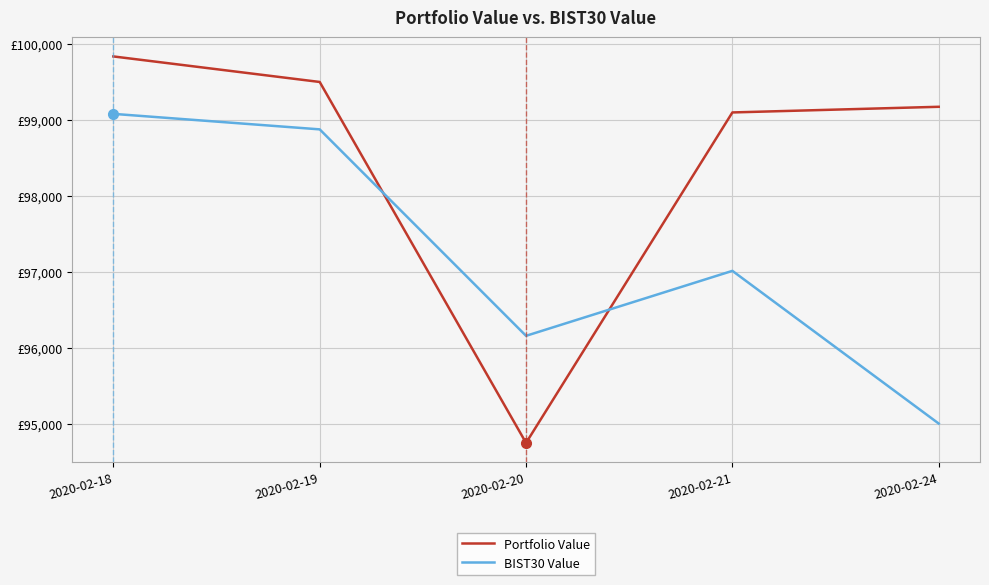

List the series in order of their overall mean, lowest first.

BIST30 Value, Portfolio Value